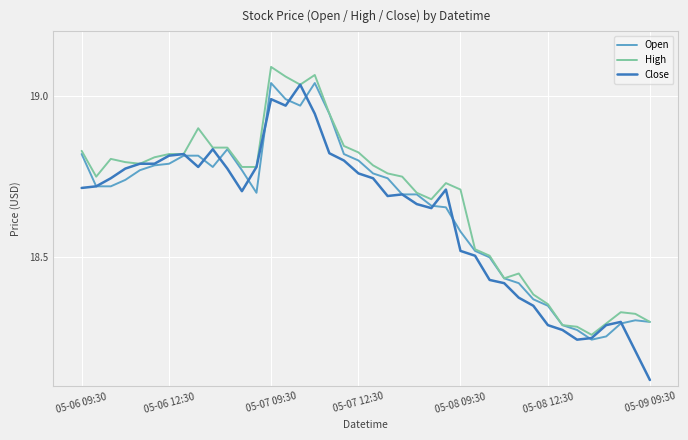

Which series has the largest range (max minus min)?

Close